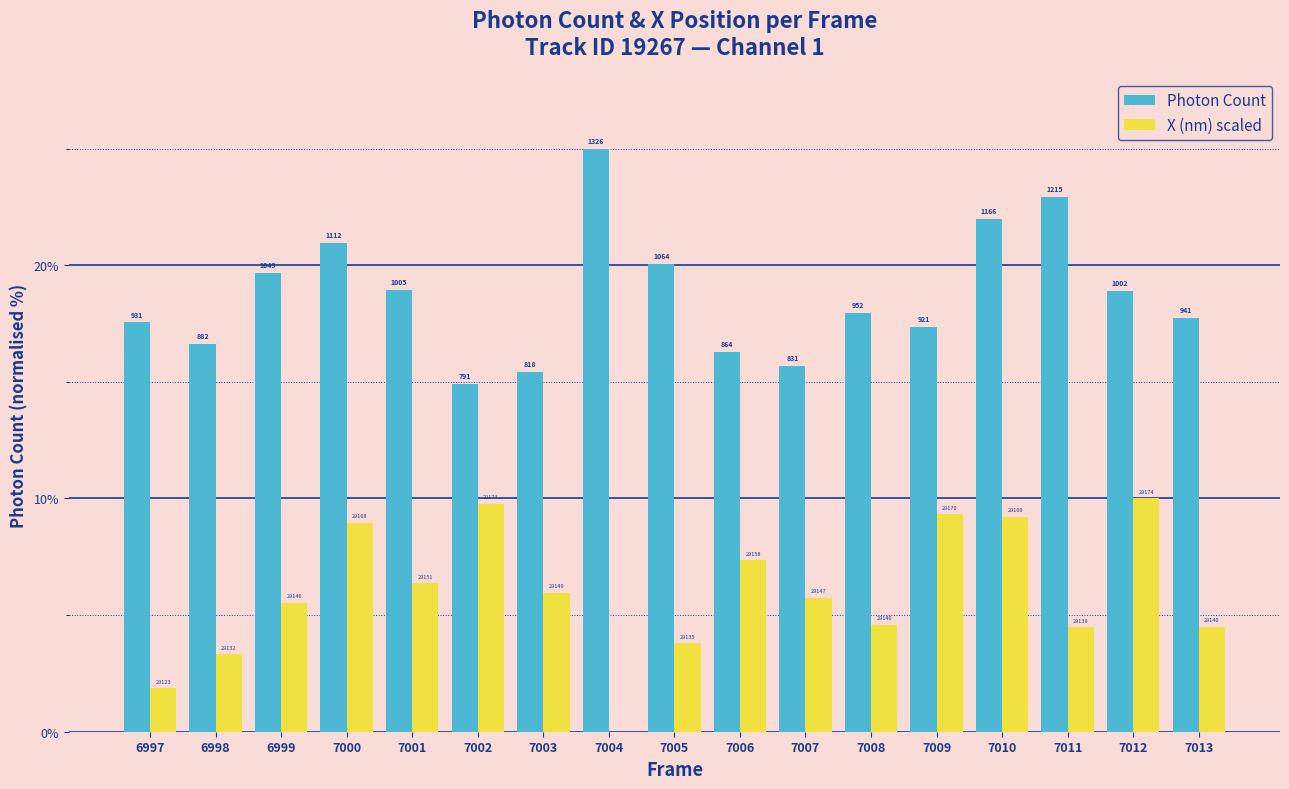

How many groups of bars are there?

17